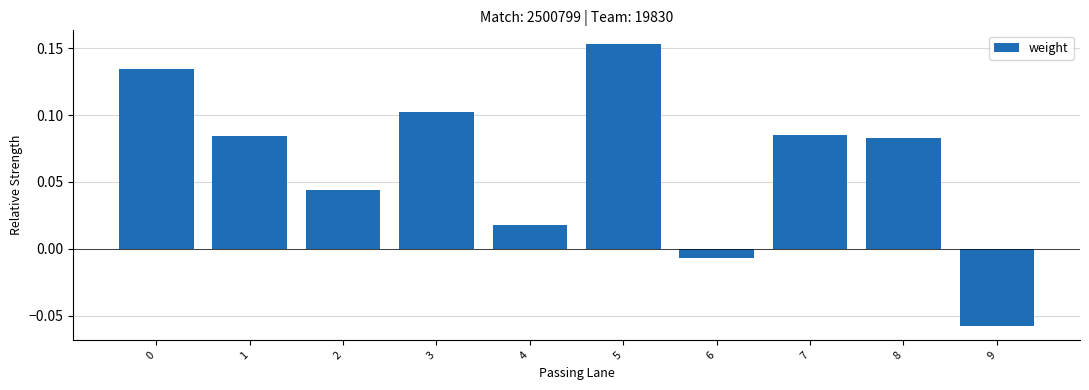

The value at 0 is 0.2. True or false?

False